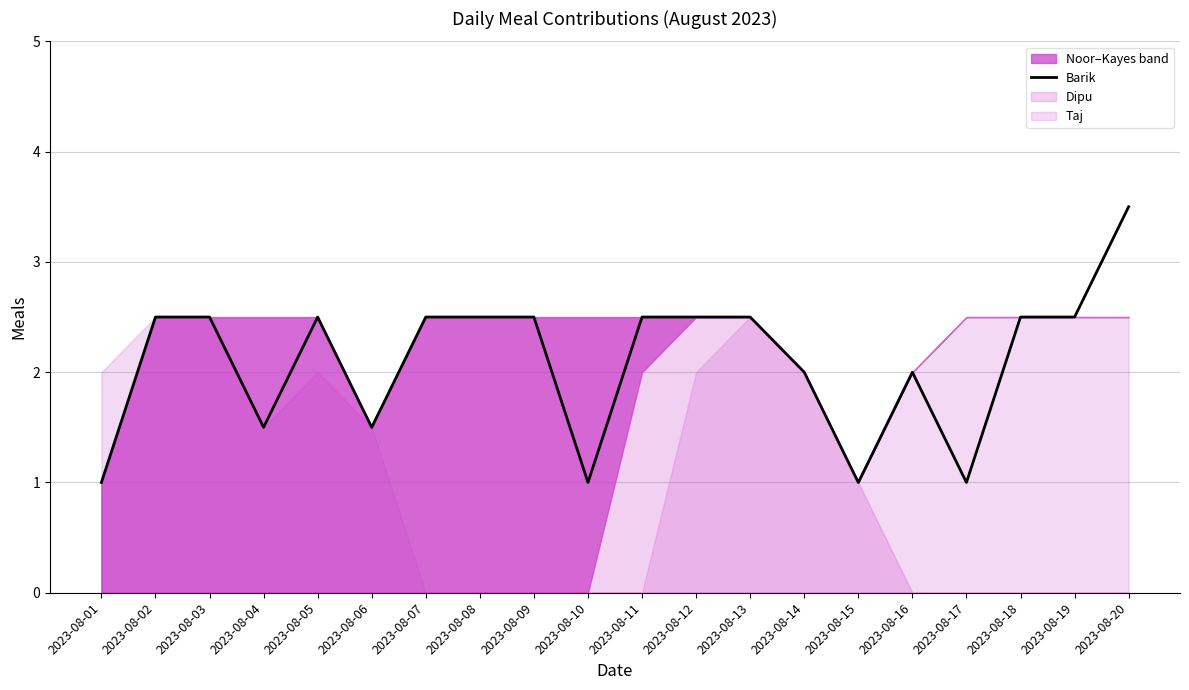

What is the greatest value displayed?

3.5